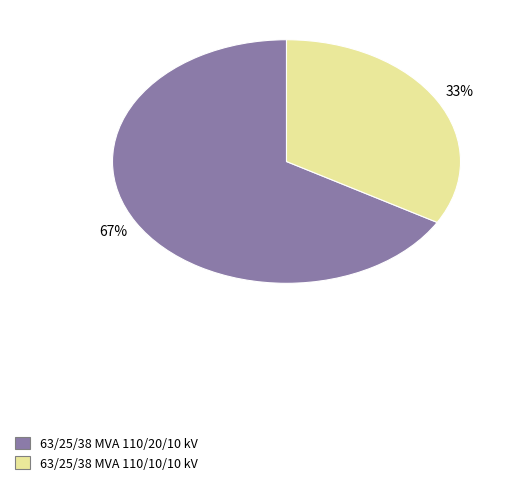

Count the number of slices in the pie.

2